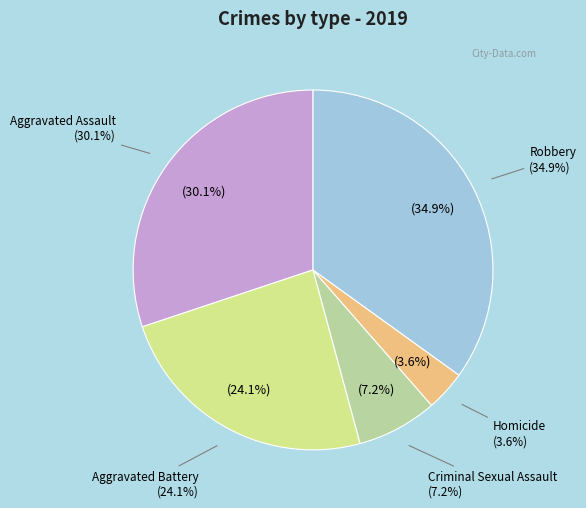

To the nearest percent, what is the difference between the Aggravated Assault and Aggravated Battery slice percentages?

6%